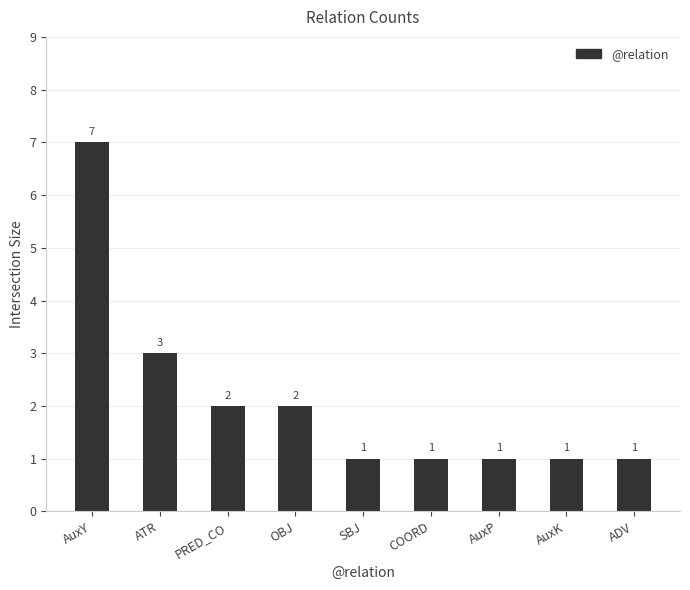

The value at ADV is 1. True or false?

True